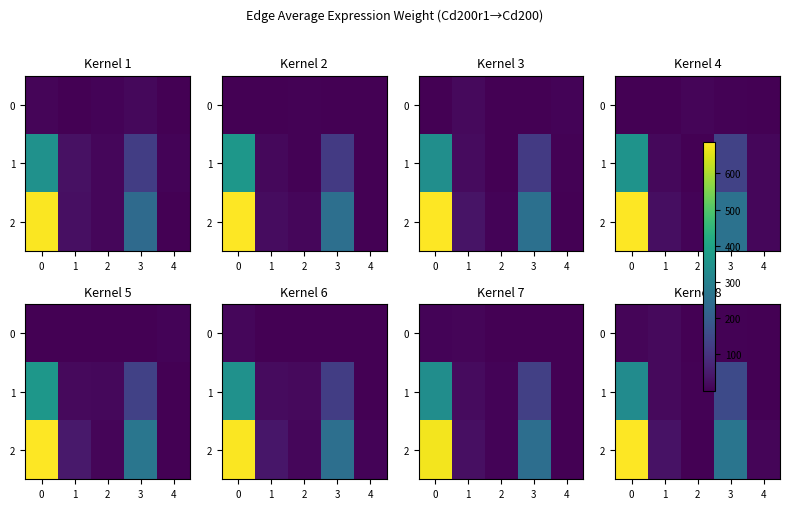

The 2 series shows 389.7 at 0. True or false?

False